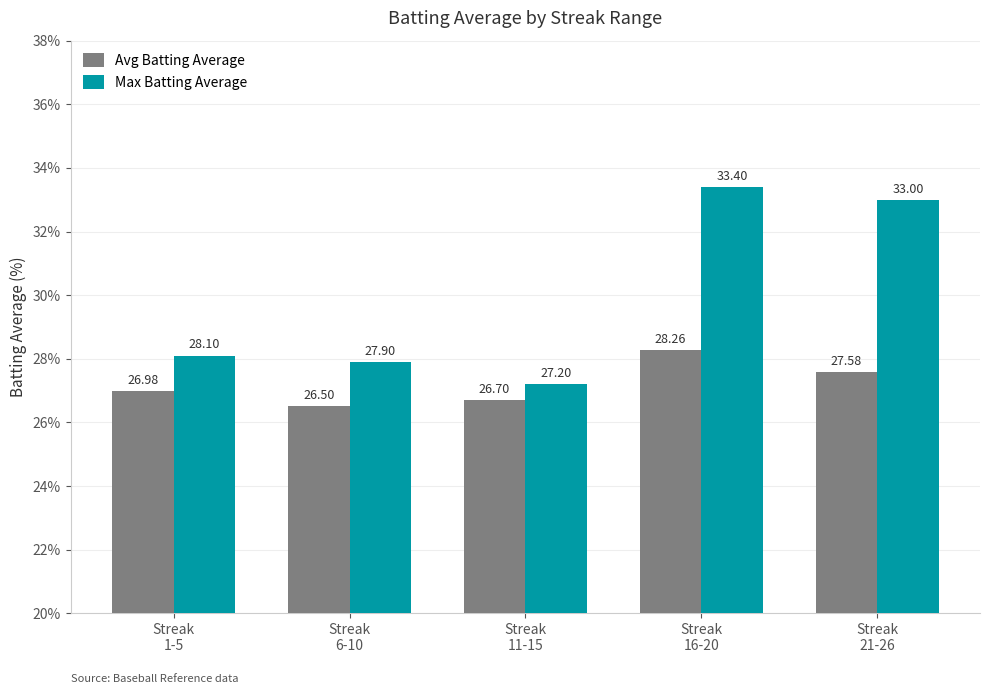

Reading right to left, transcribe all the data shown in this chart.

Avg Batting Average: Streak
21-26=27.6	Streak
16-20=28.3	Streak
11-15=26.7	Streak
6-10=26.5	Streak
1-5=27.0
Max Batting Average: Streak
21-26=33.0	Streak
16-20=33.4	Streak
11-15=27.2	Streak
6-10=27.9	Streak
1-5=28.1